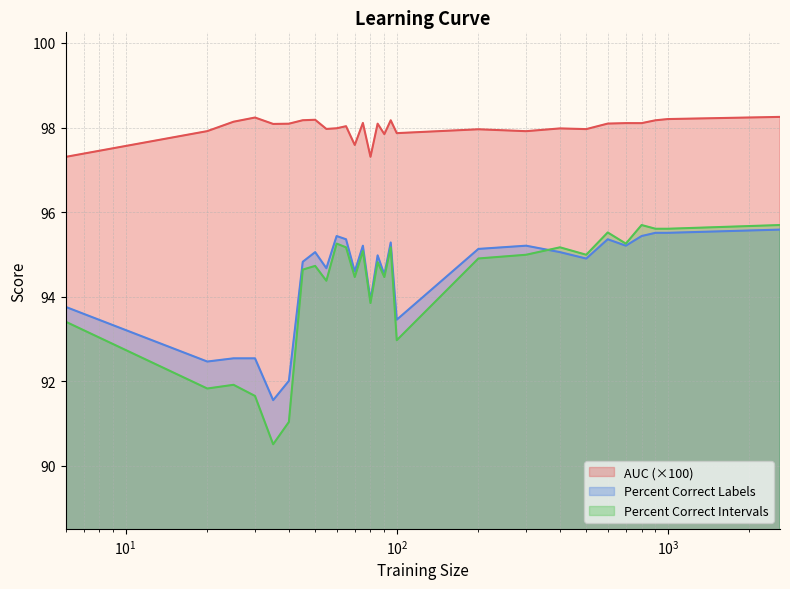

Is it true that auc equals 98.1 at 25?

True